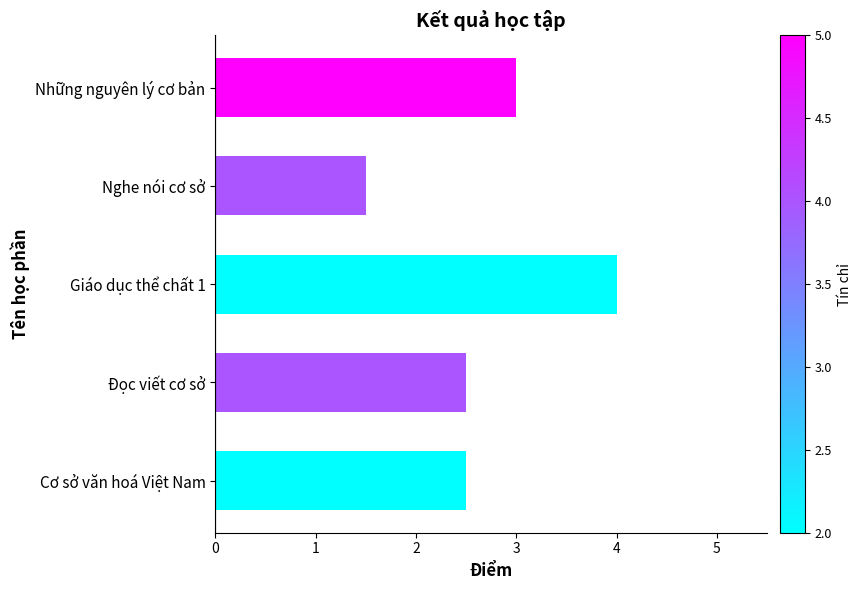

The value at Những nguyên lý cơ bản is 1.3. True or false?

False